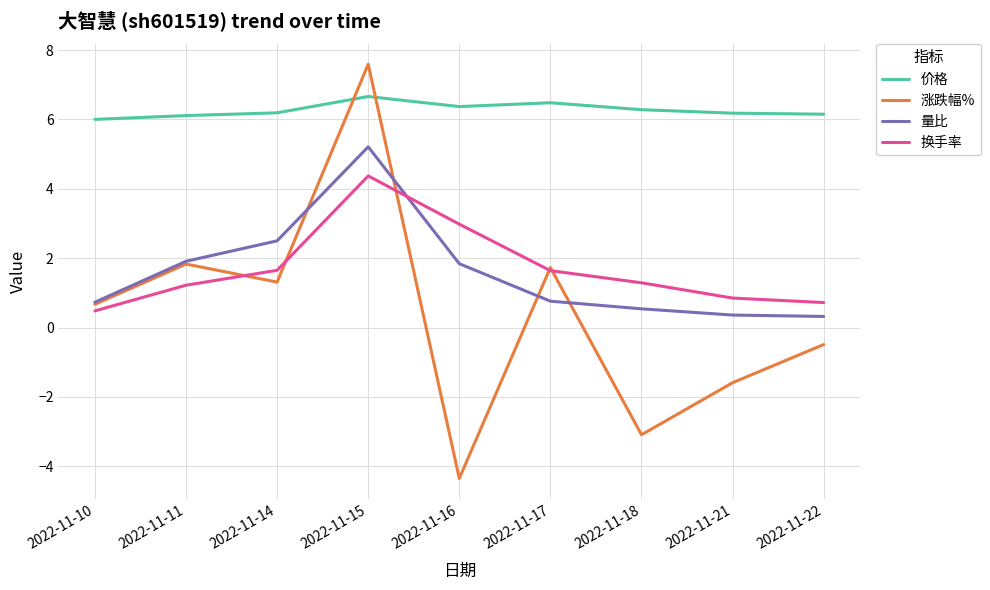

What is the spread (max minus min) of values at 2022-11-15?

3.2